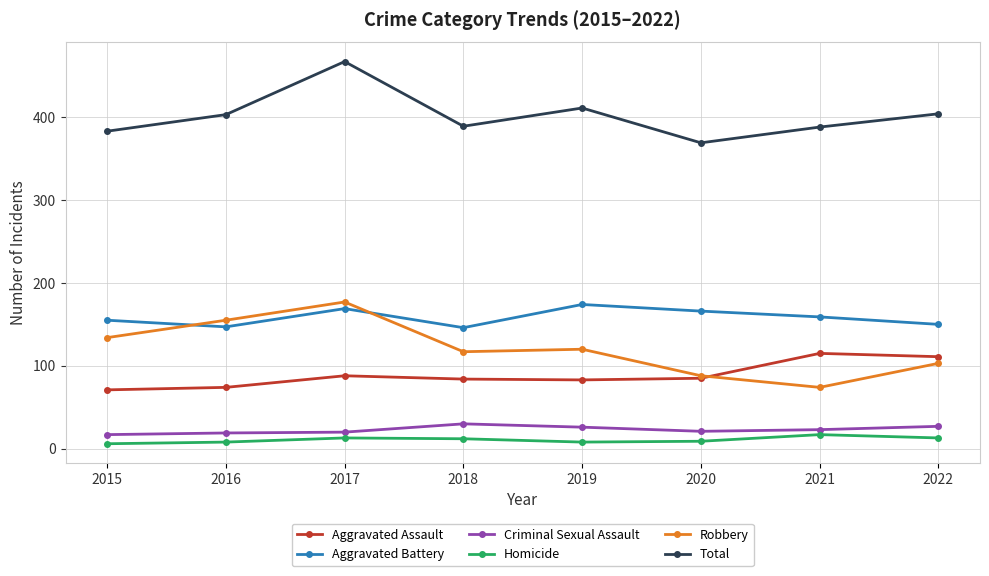

The Total series shows 229 at 2020. True or false?

False